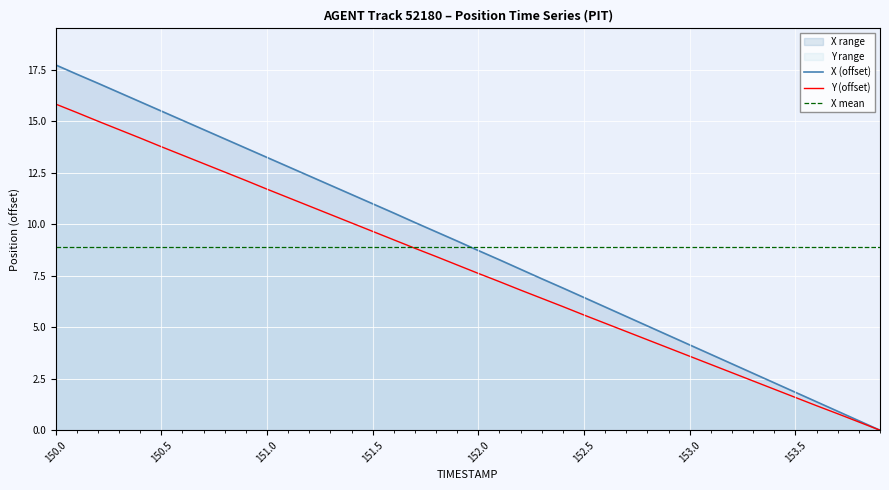

What is the label of the 2nd point from the right?

153.8